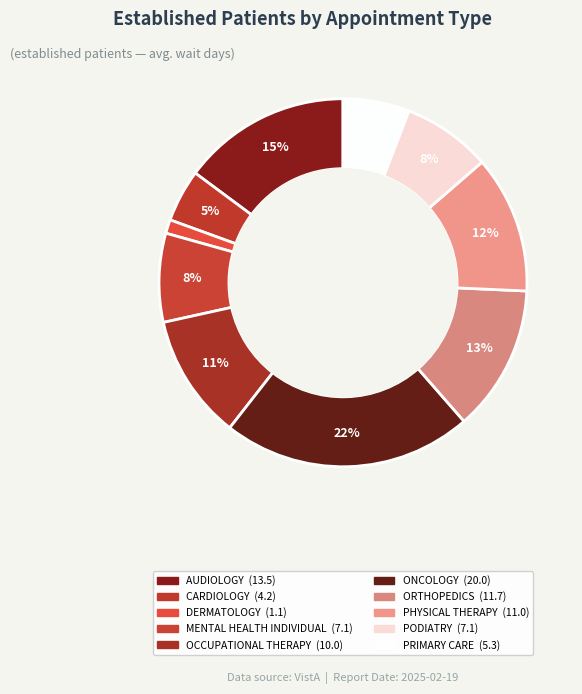

How many segments does this pie chart have?

10